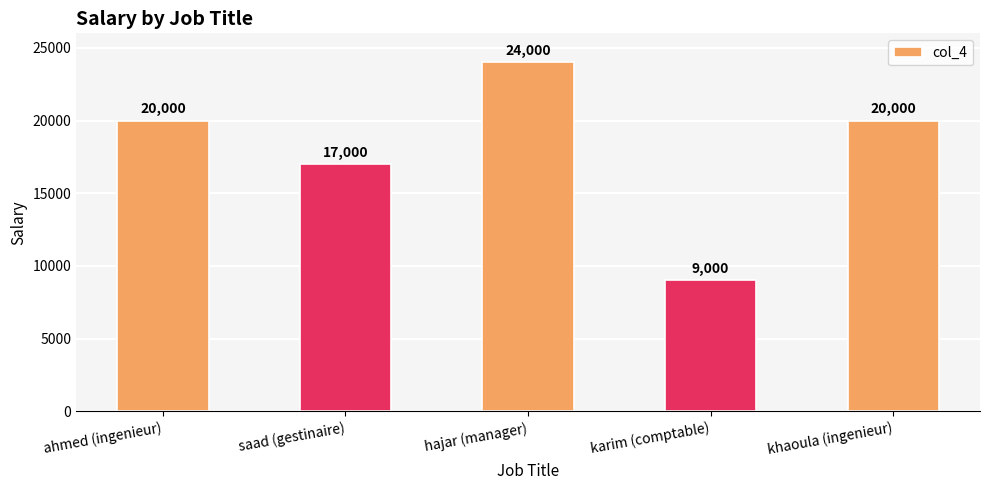

Reading left to right, transcribe all the data shown in this chart.

20000	17000	24000	9000	20000